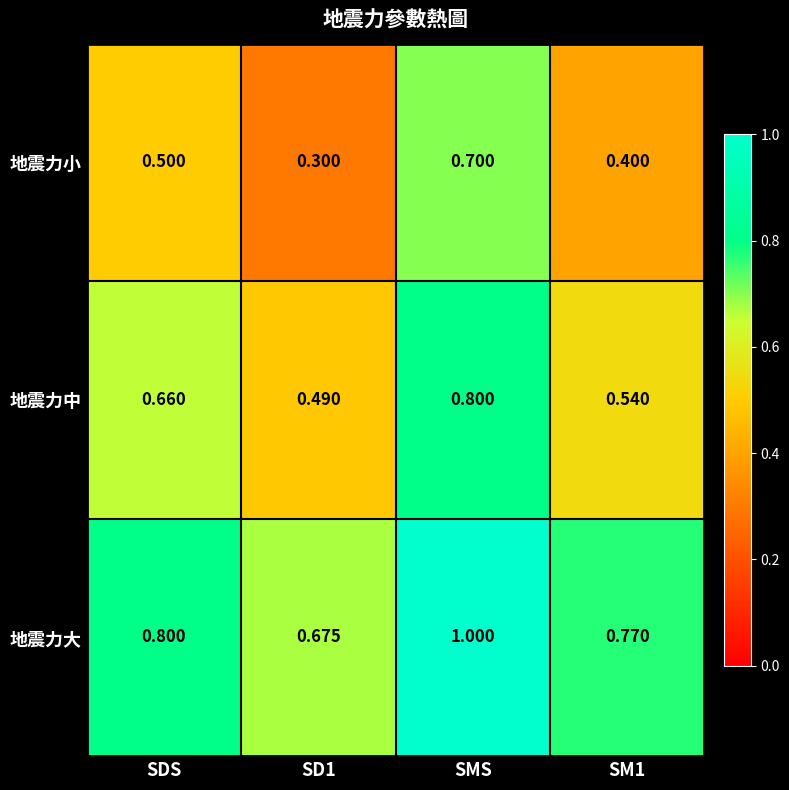

Between SMS and SM1, which series saw the biggest shift?

地震力小